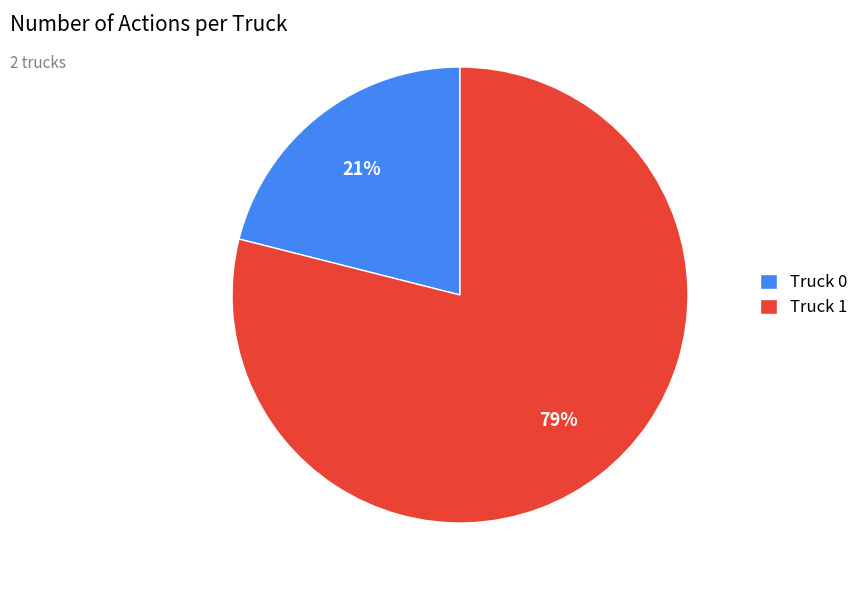

Between Truck 1 and Truck 0, which is larger?

Truck 1